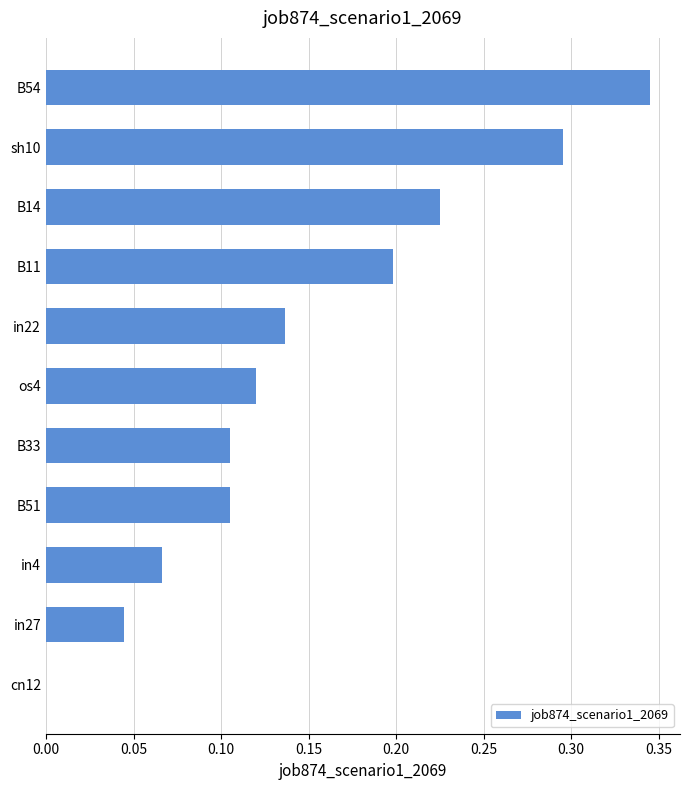

Between cn12 and os4, which is larger?

os4